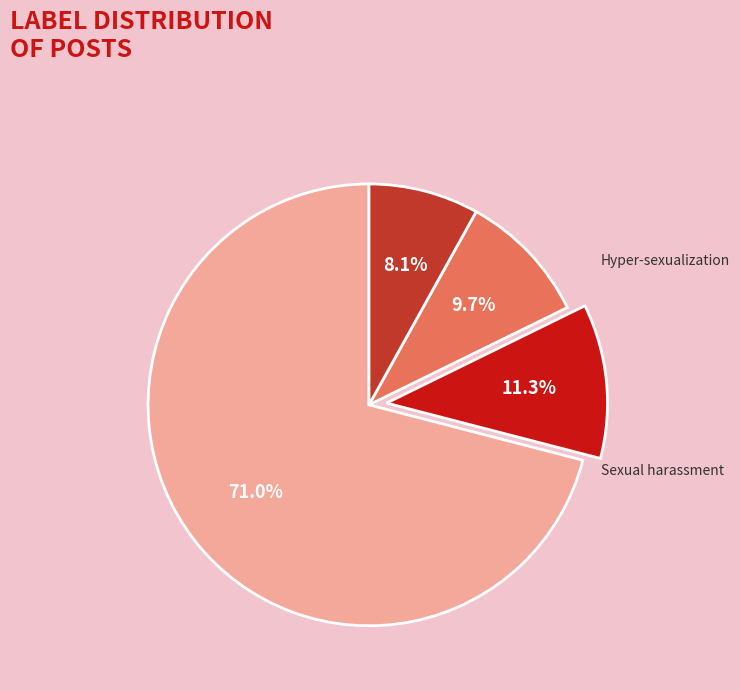

To the nearest percent, what percentage of the pie is Non-Sexist?

71%